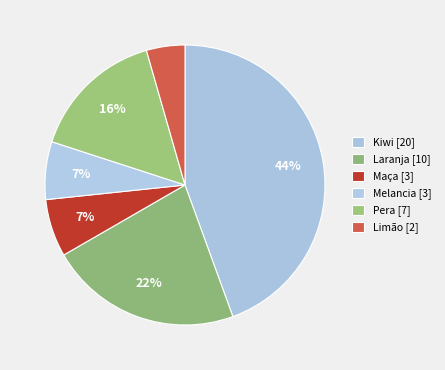

Rank the categories by value from highest to lowest.

Kiwi, Laranja, Pera, Maça, Melancia, Limão